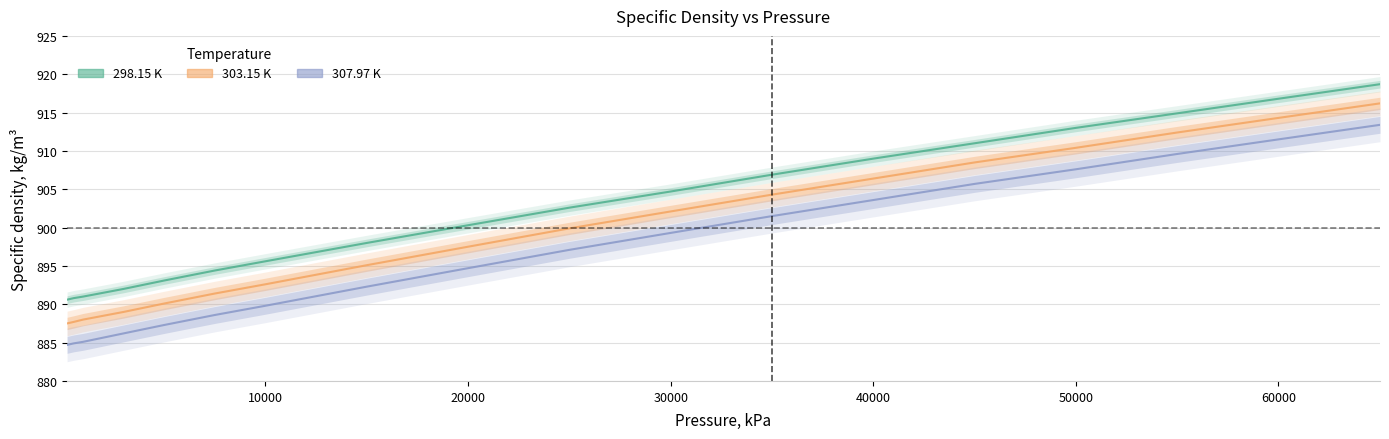

Which series has the largest total across all categories?

298.15 K